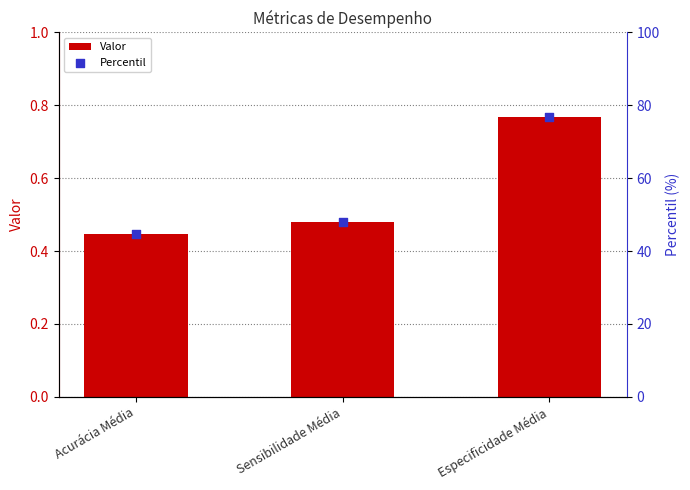

Which series has the largest Y range (max minus min)?

Percentil